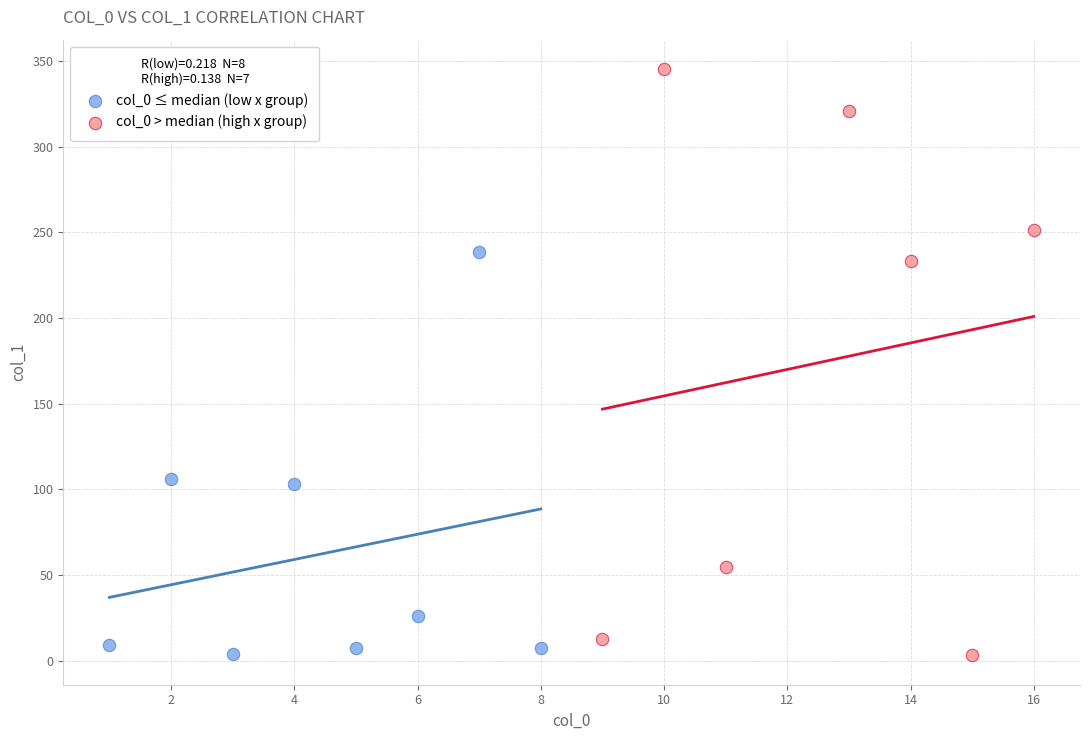

What are all the series names shown in the legend?

col_0 ≤ median (low x group), col_0 > median (high x group)